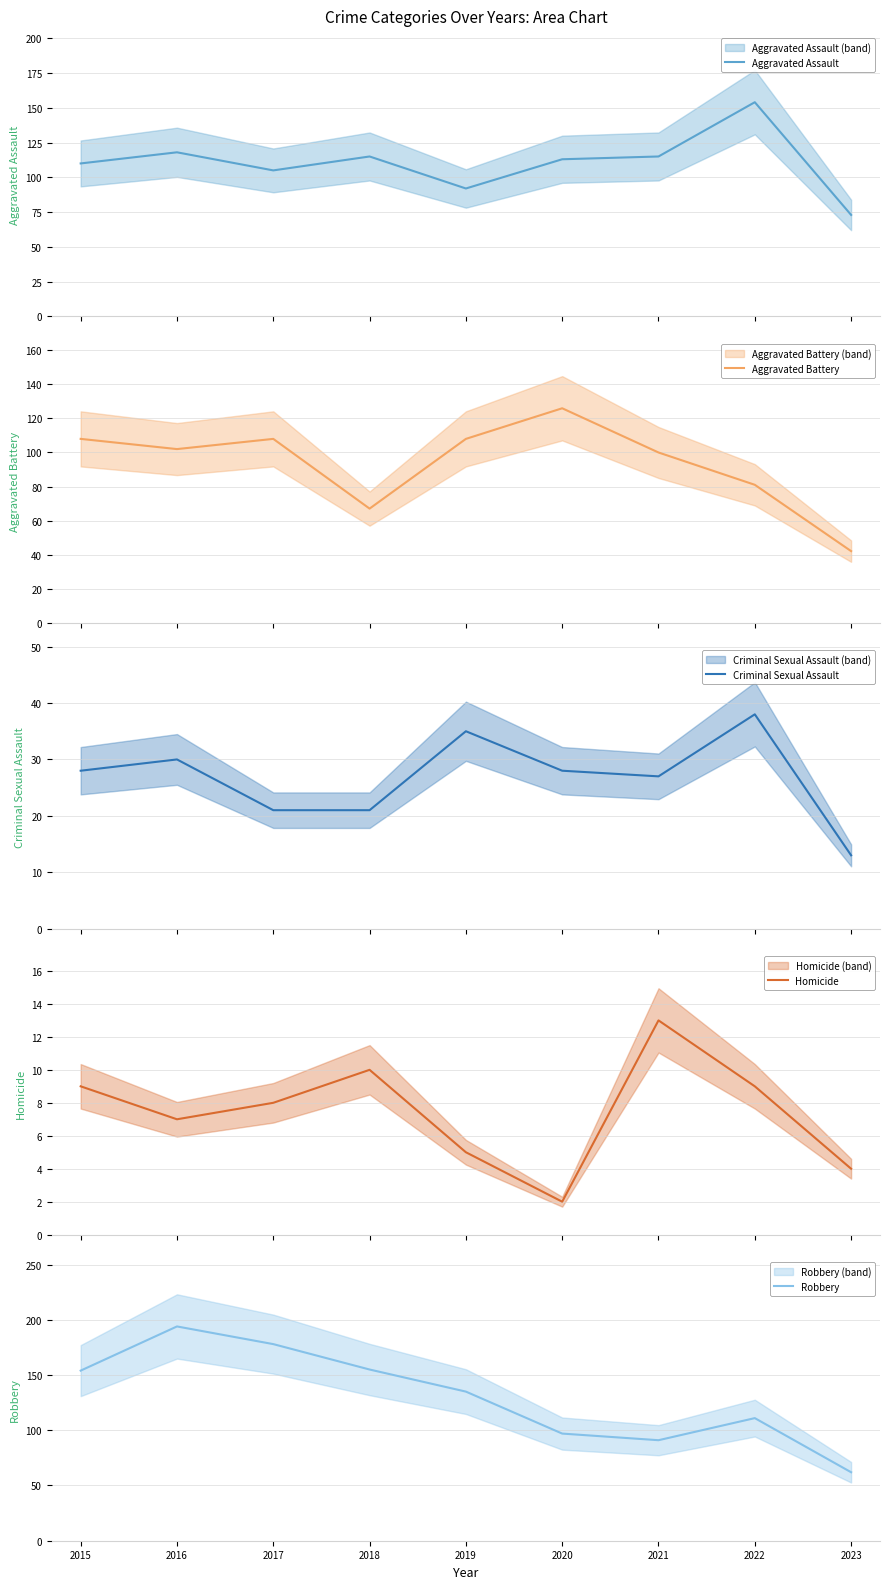

How many interior local peaks does the Homicide series have?

2